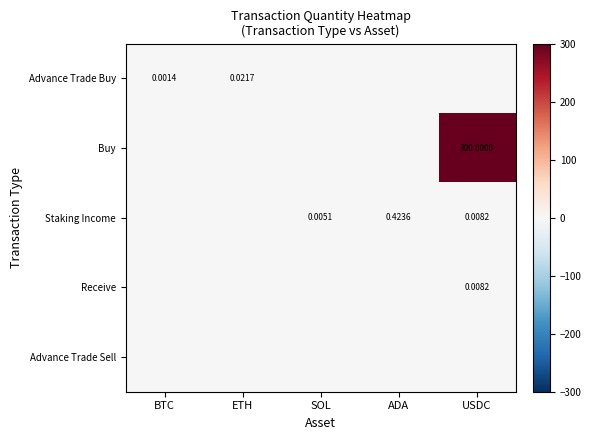

Count the number of categories in the chart.

5